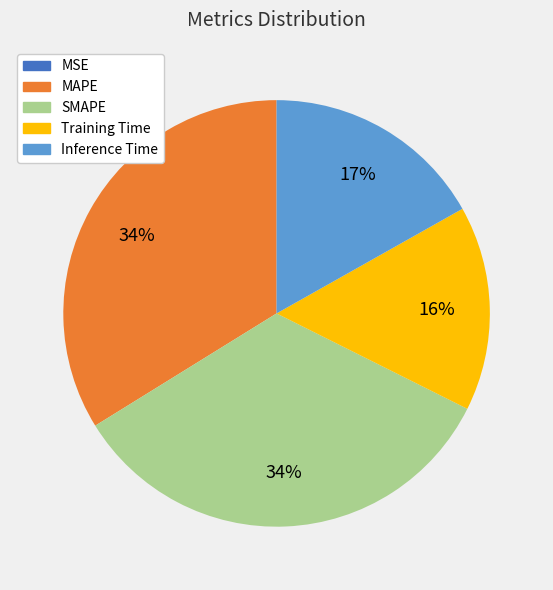

Is there any slice that represents more than half of the pie?

No